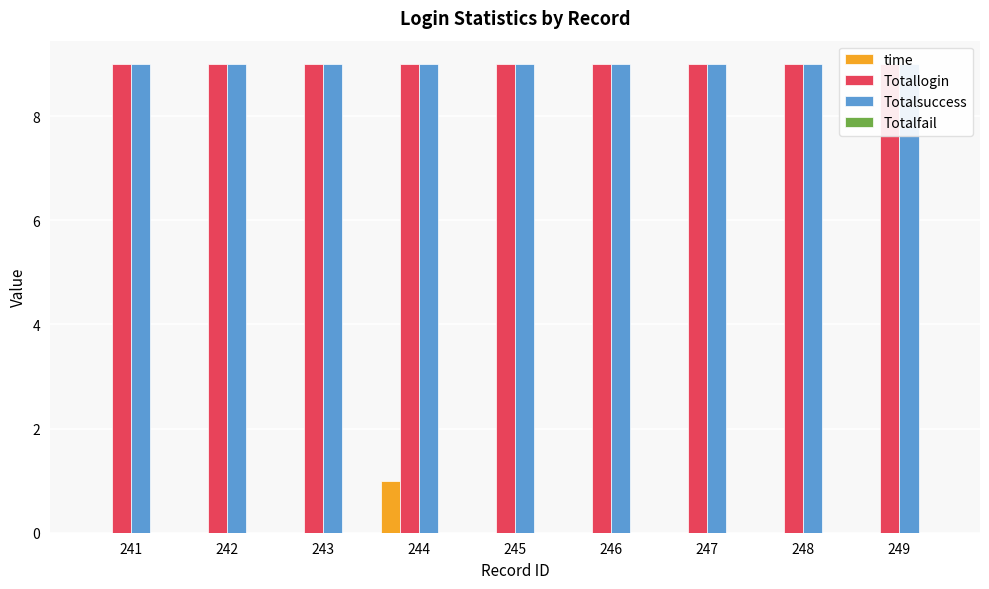

At which category is the sum across all series the highest?

244